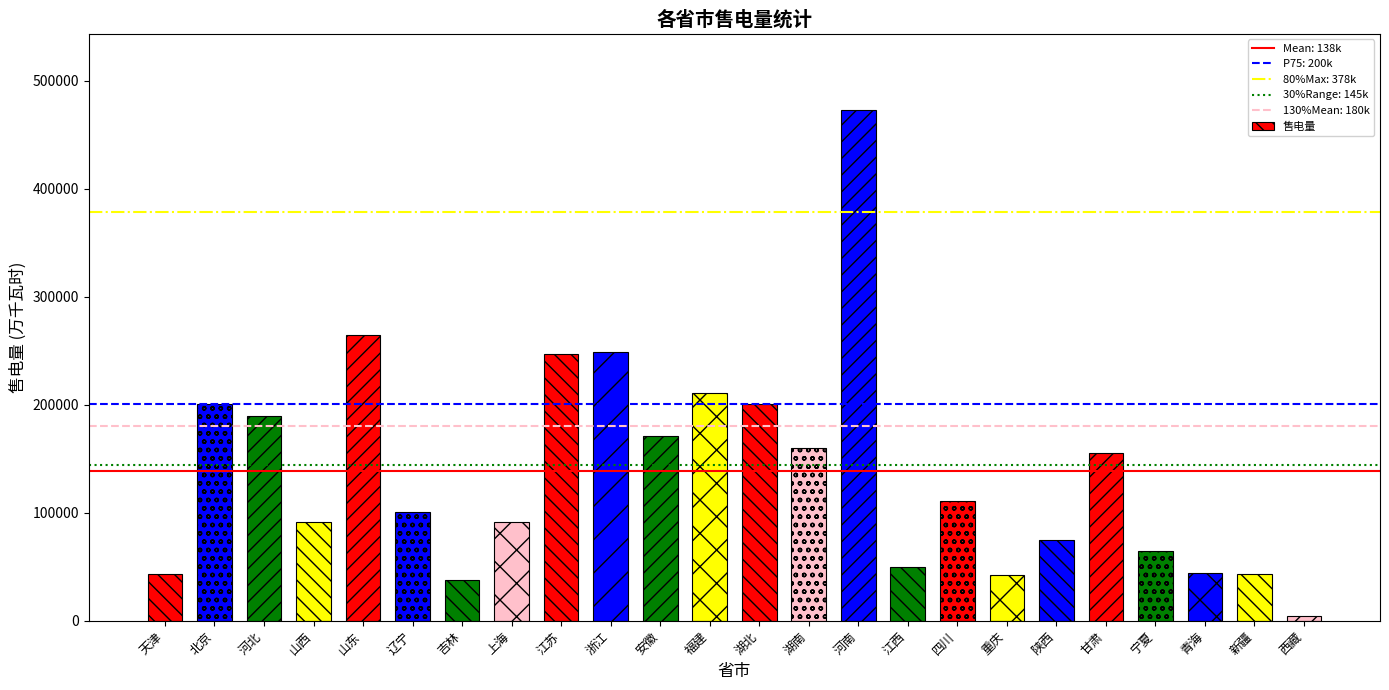

How many data points are less than 110716?

12